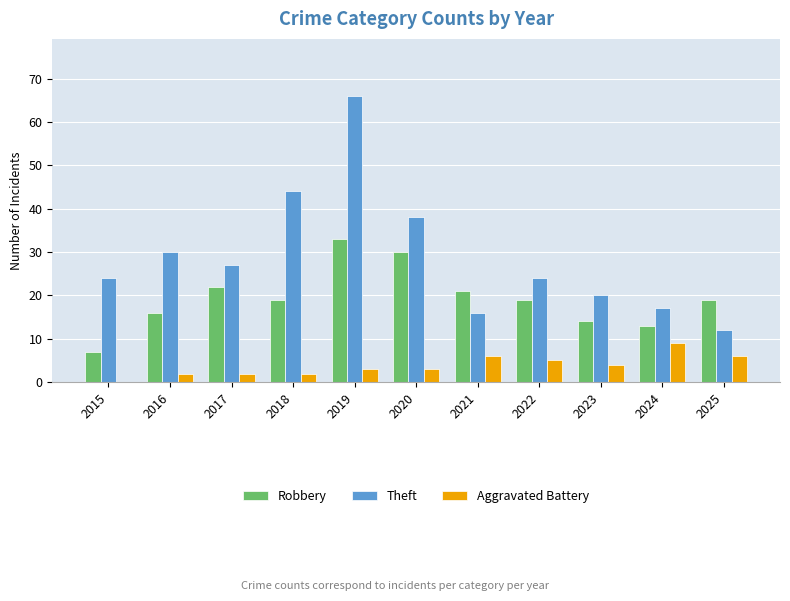

How many groups of bars are there?

11